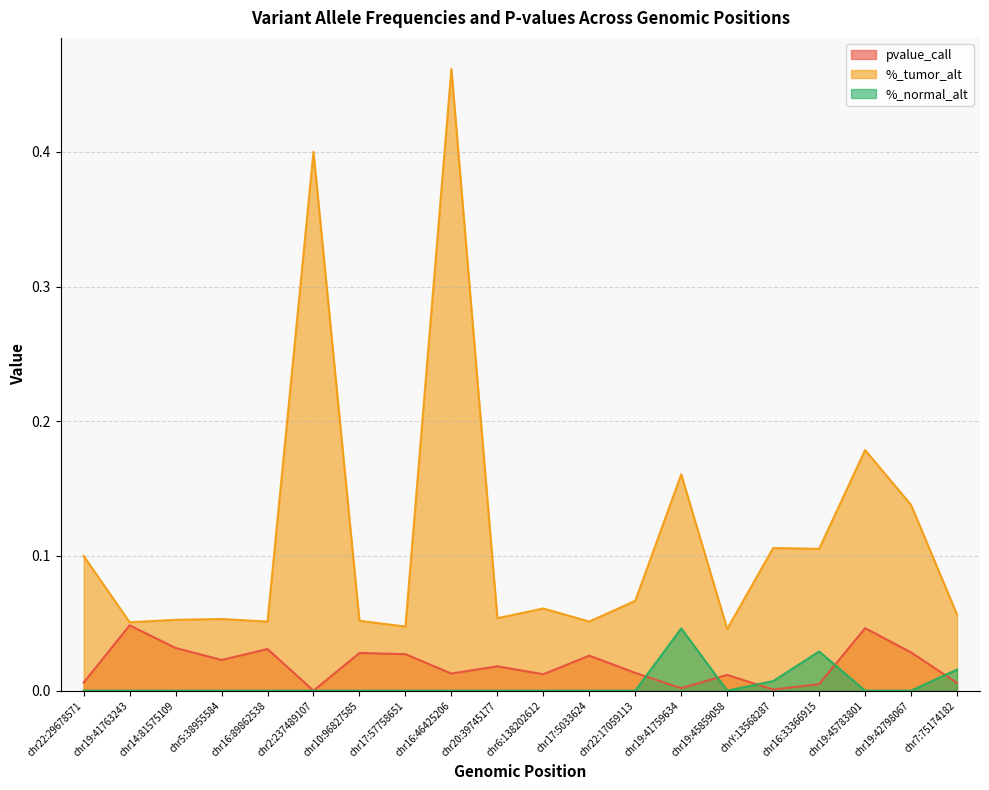

True or false: pvalue_call has a value of 0.0 at chr22:17059113.

True